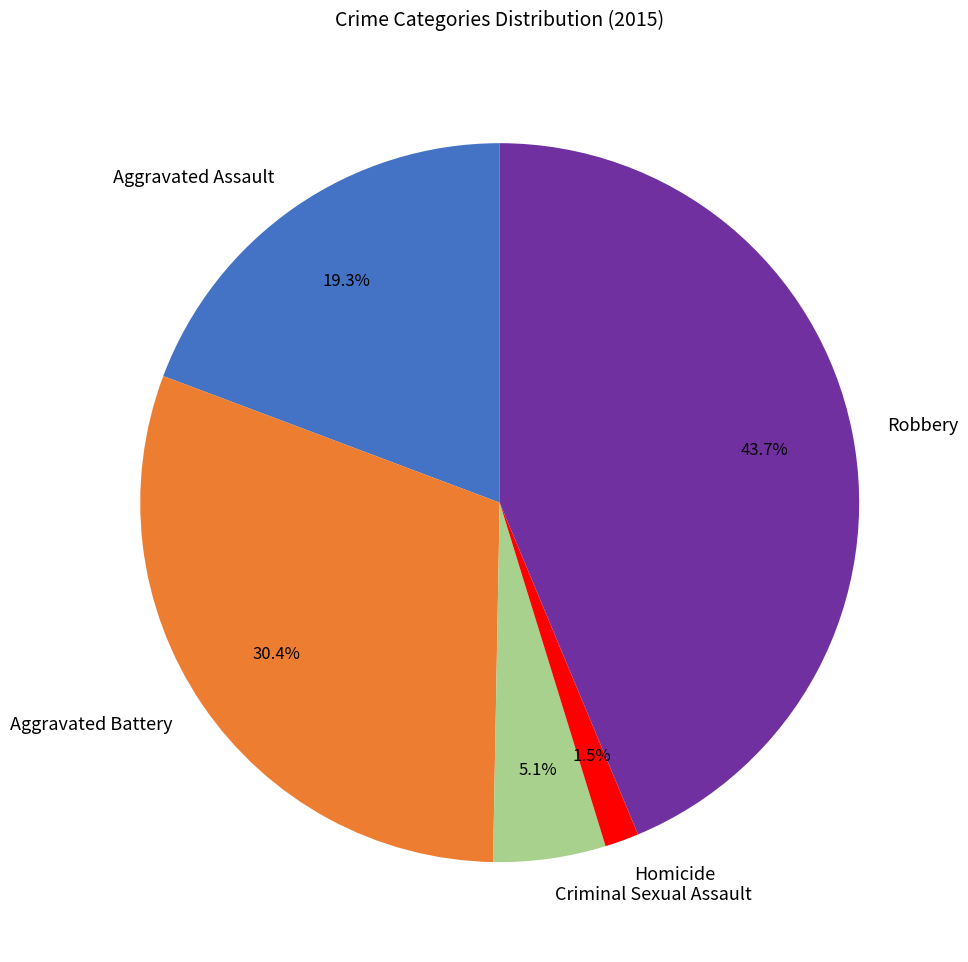

True or false: Aggravated Battery accounts for 30% of the total.

True